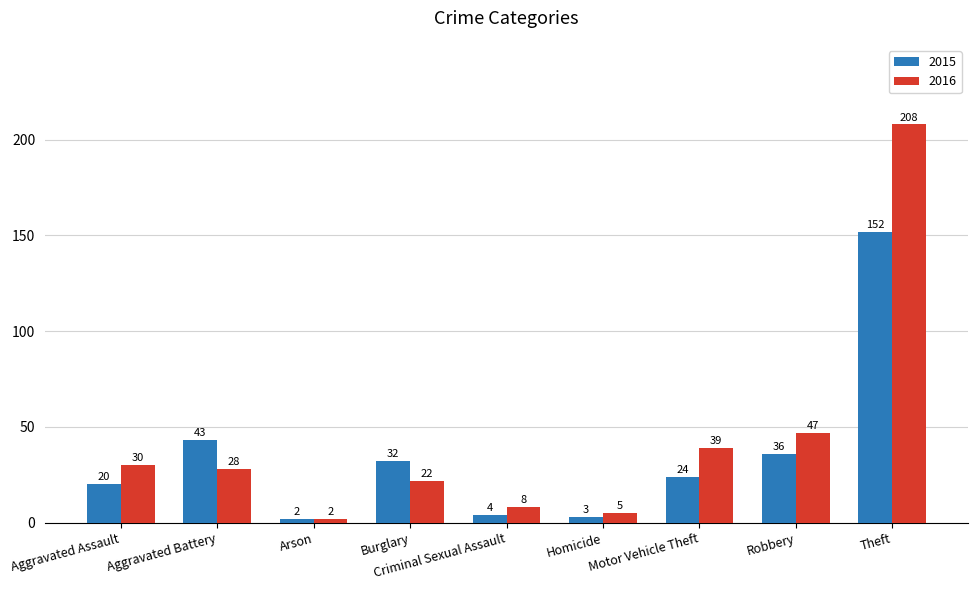

Which series changed the most between Aggravated Battery and Robbery?

2016